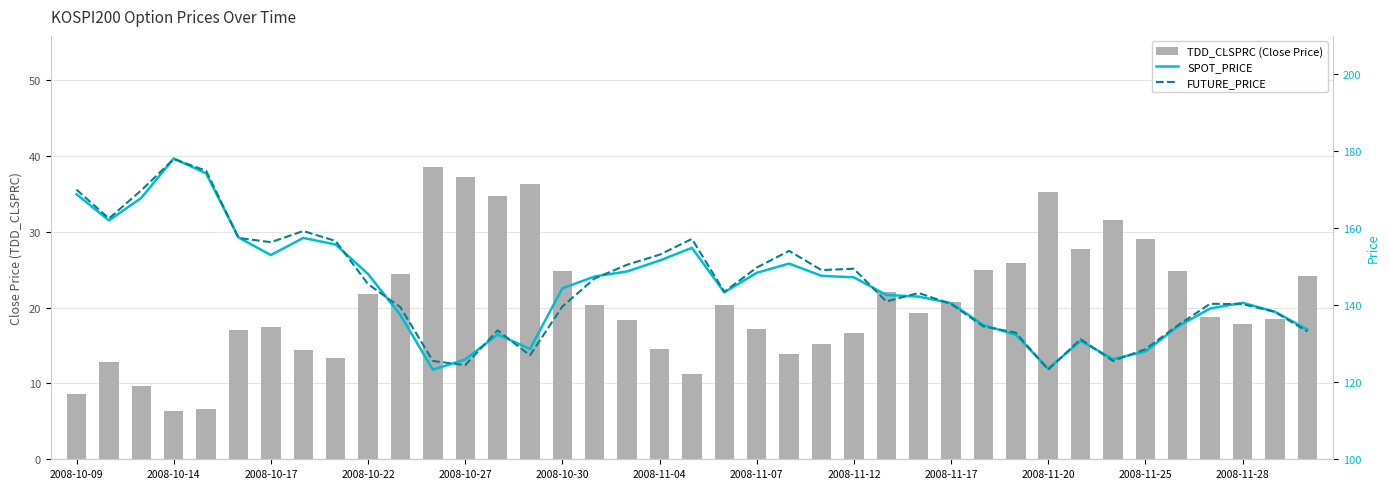

At how many categories does at least one series exceed 92?

39